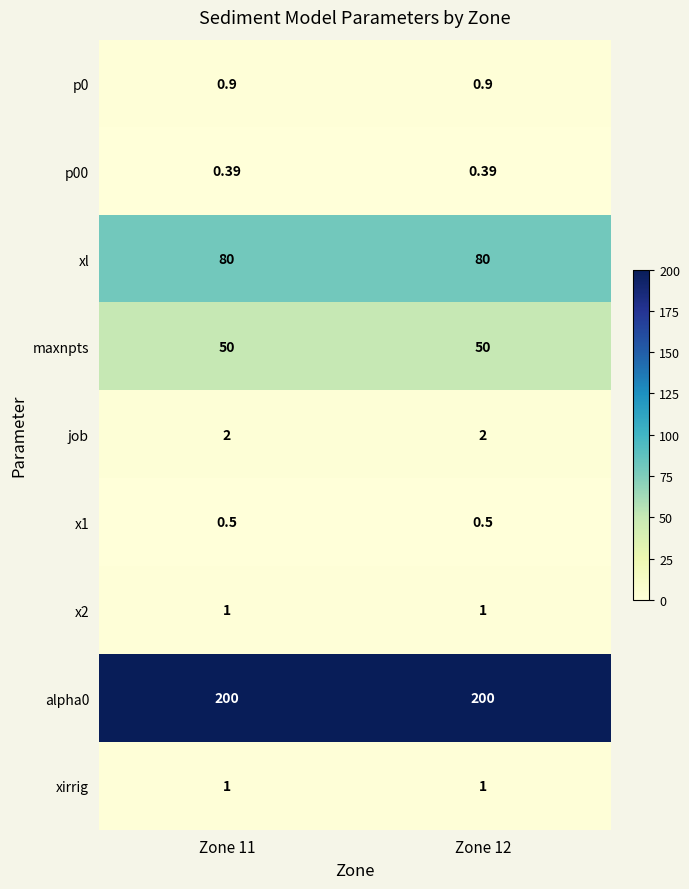

Is the value of xl at Zone 11 greater than the value of xirrig at Zone 12?

Yes